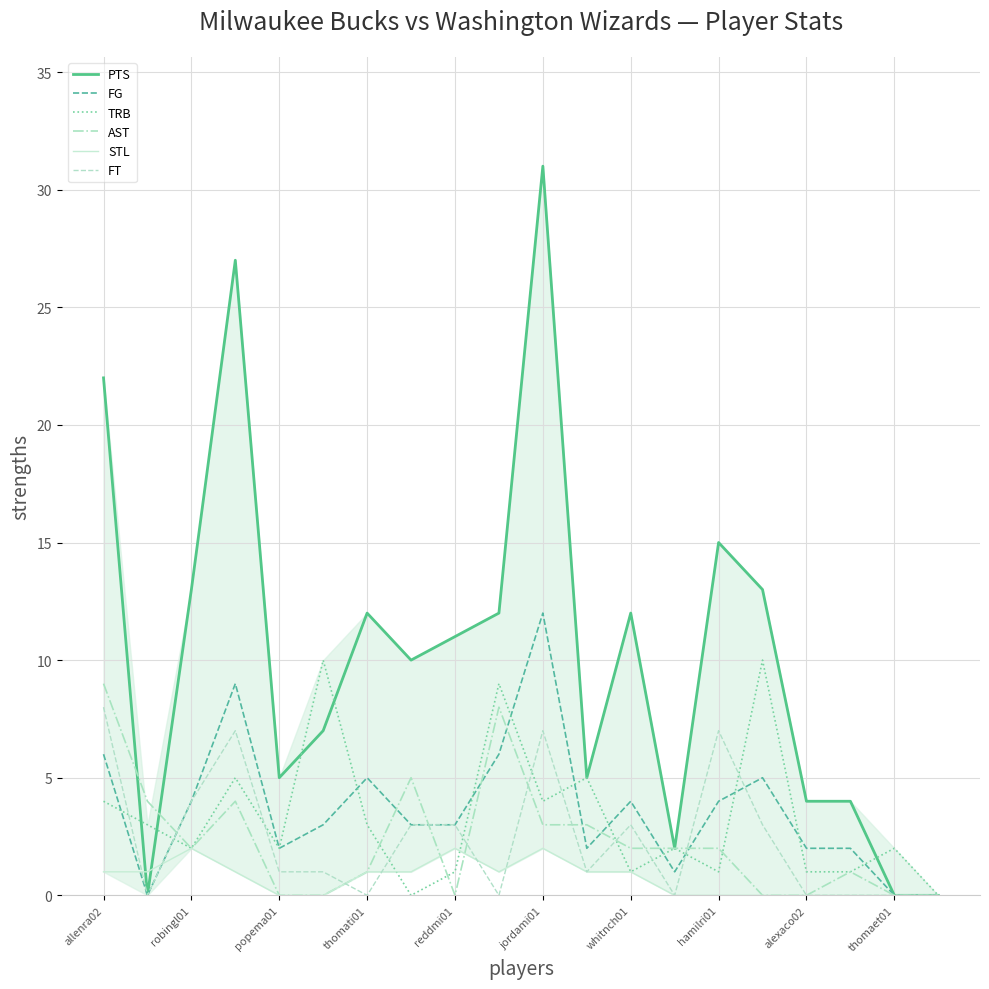

Which series has the widest spread of values?

PTS